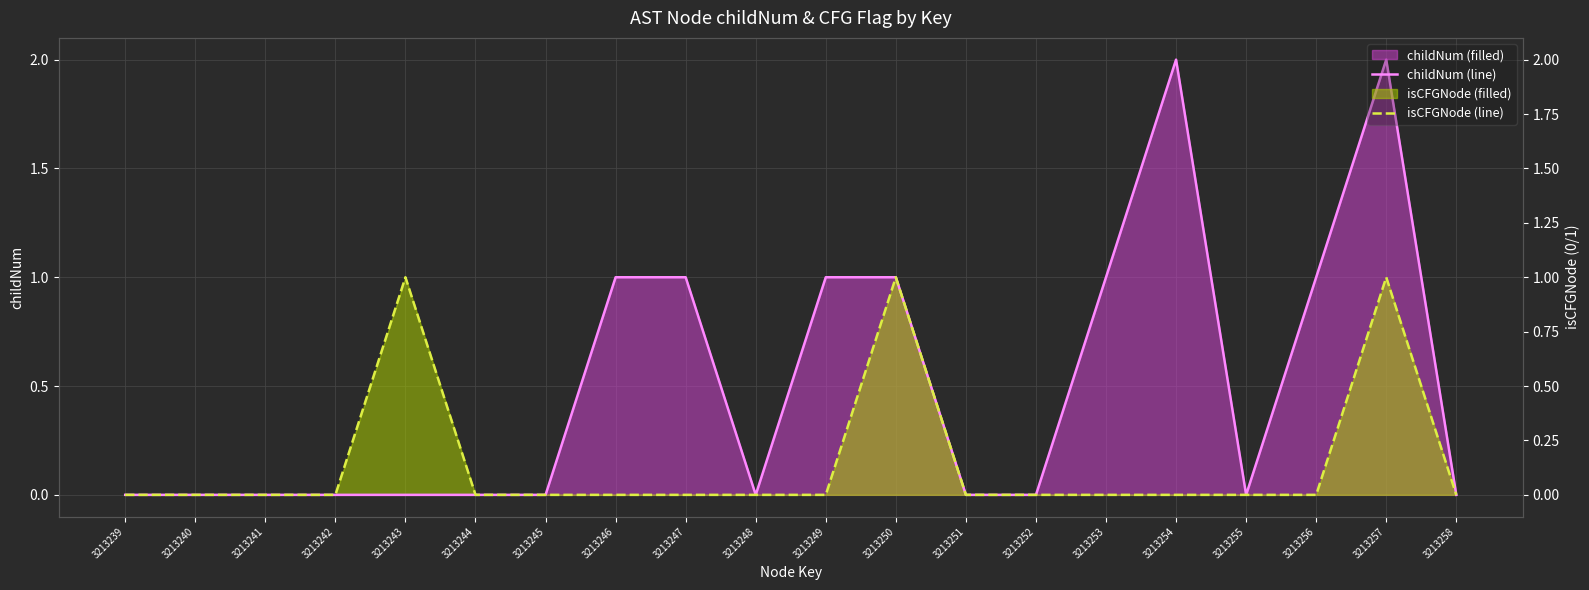

At which category does childNum (line) reach its first local valley?

3213248